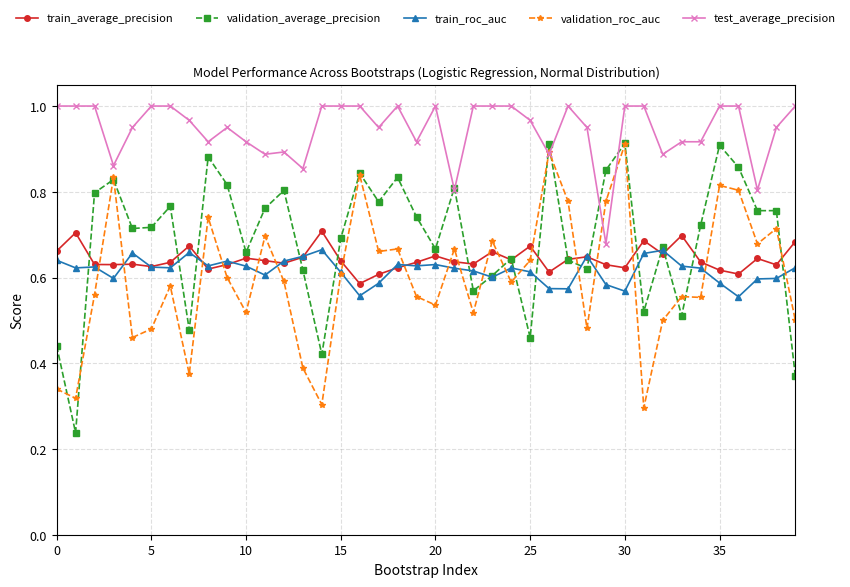

Which series has the largest range (max minus min)?

validation_average_precision